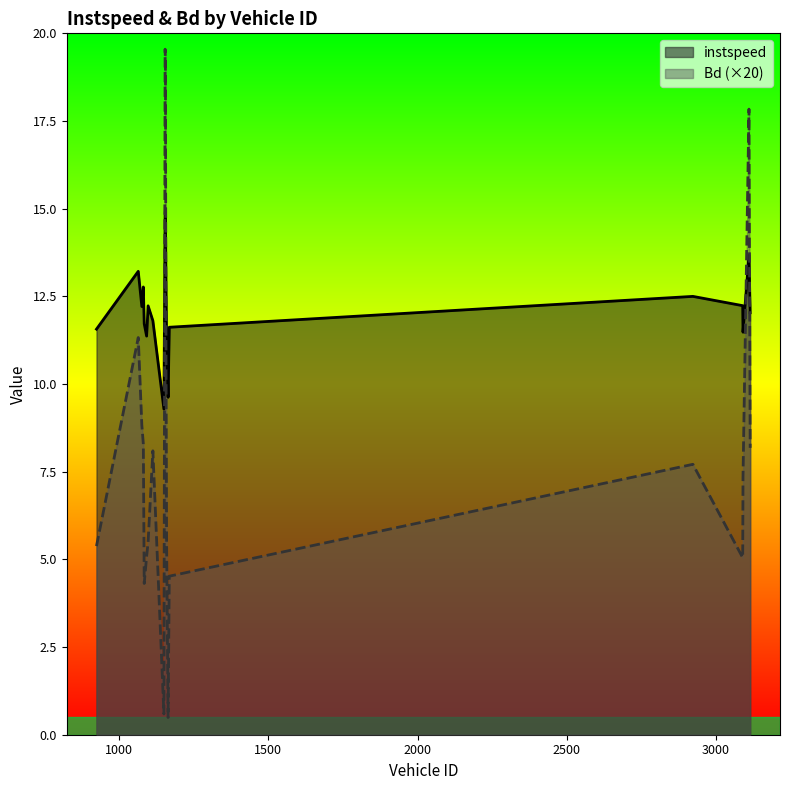

At which category is the sum across all series the highest?

1154